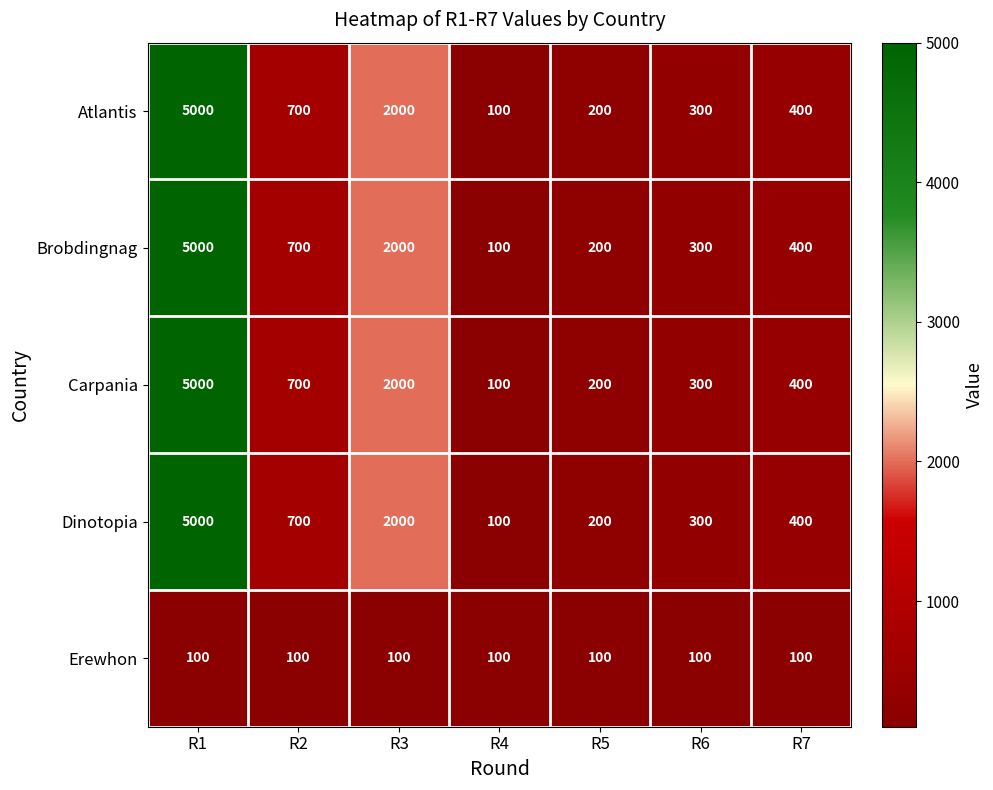

Rank the categories by Carpania value from lowest to highest.

R4, R5, R6, R7, R2, R3, R1